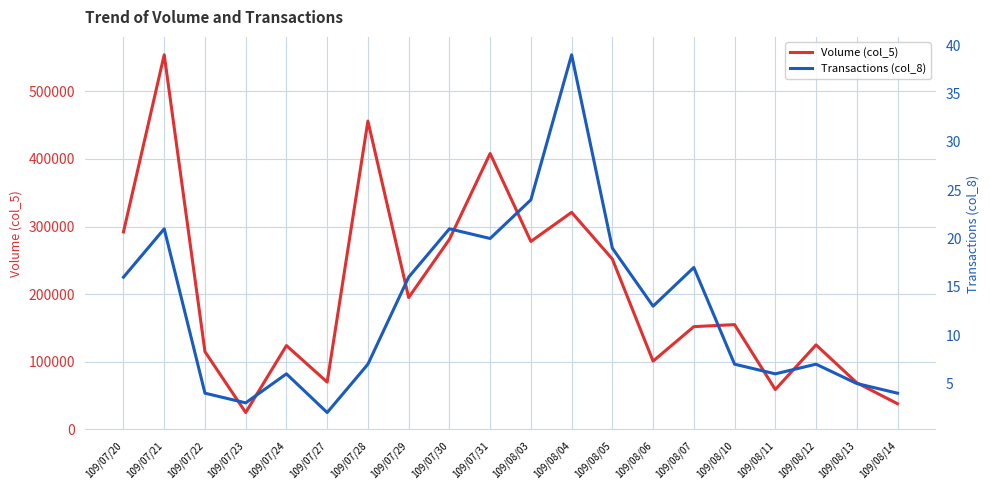

At which category is the sum across all series the highest?

109/07/21